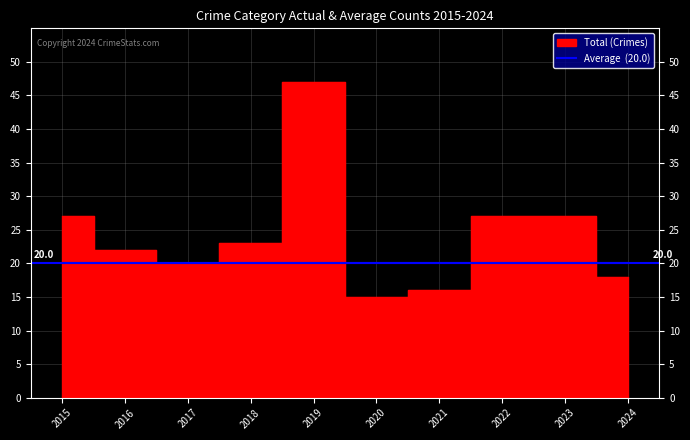

What is the sum of the values at 2018 and 2021?

39